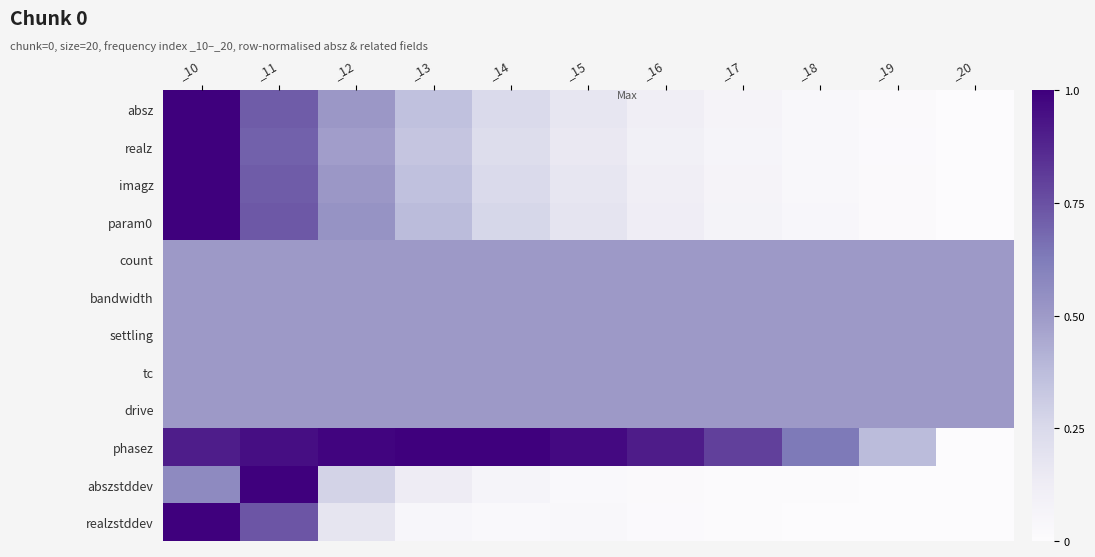

Reading left to right, transcribe all the data shown in this chart.

absz: _10=1.0	_11=0.7	_12=0.5	_13=0.4	_14=0.2	_15=0.2	_16=0.1	_17=0.1	_18=0.0	_19=0.0	_20=0.0
realz: _10=1.0	_11=0.7	_12=0.5	_13=0.3	_14=0.2	_15=0.2	_16=0.1	_17=0.1	_18=0.0	_19=0.0	_20=0.0
imagz: _10=1.0	_11=0.7	_12=0.5	_13=0.4	_14=0.2	_15=0.2	_16=0.1	_17=0.1	_18=0.0	_19=0.0	_20=0.0
param0: _10=1.0	_11=0.7	_12=0.5	_13=0.4	_14=0.3	_15=0.2	_16=0.1	_17=0.1	_18=0.0	_19=0.0	_20=0.0
count: _10=0.5	_11=0.5	_12=0.5	_13=0.5	_14=0.5	_15=0.5	_16=0.5	_17=0.5	_18=0.5	_19=0.5	_20=0.5
bandwidth: _10=0.5	_11=0.5	_12=0.5	_13=0.5	_14=0.5	_15=0.5	_16=0.5	_17=0.5	_18=0.5	_19=0.5	_20=0.5
settling: _10=0.5	_11=0.5	_12=0.5	_13=0.5	_14=0.5	_15=0.5	_16=0.5	_17=0.5	_18=0.5	_19=0.5	_20=0.5
tc: _10=0.5	_11=0.5	_12=0.5	_13=0.5	_14=0.5	_15=0.5	_16=0.5	_17=0.5	_18=0.5	_19=0.5	_20=0.5
drive: _10=0.5	_11=0.5	_12=0.5	_13=0.5	_14=0.5	_15=0.5	_16=0.5	_17=0.5	_18=0.5	_19=0.5	_20=0.5
phasez: _10=0.9	_11=1.0	_12=1.0	_13=1.0	_14=1.0	_15=1.0	_16=0.9	_17=0.8	_18=0.6	_19=0.4	_20=0.0
abszstddev: _10=0.6	_11=1.0	_12=0.3	_13=0.1	_14=0.1	_15=0.0	_16=0.0	_17=0.0	_18=0.0	_19=0.0	_20=0.0
realzstddev: _10=1.0	_11=0.7	_12=0.2	_13=0.0	_14=0.0	_15=0.0	_16=0.0	_17=0.0	_18=0.0	_19=0.0	_20=0.0